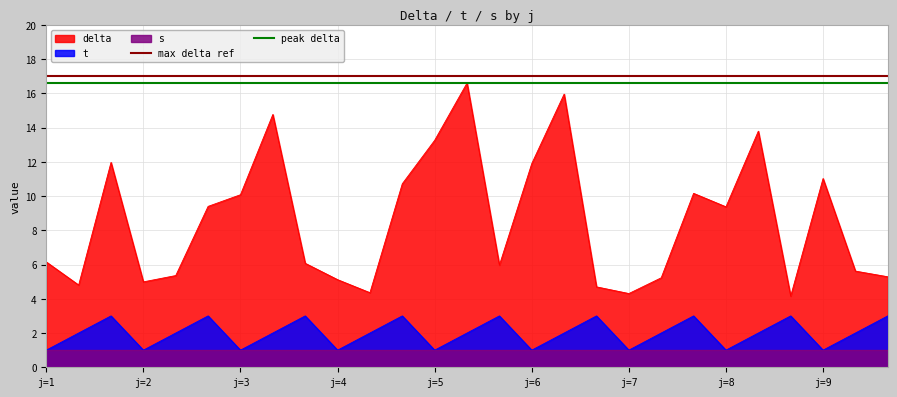

What is the lowest value of the delta series?

4.2